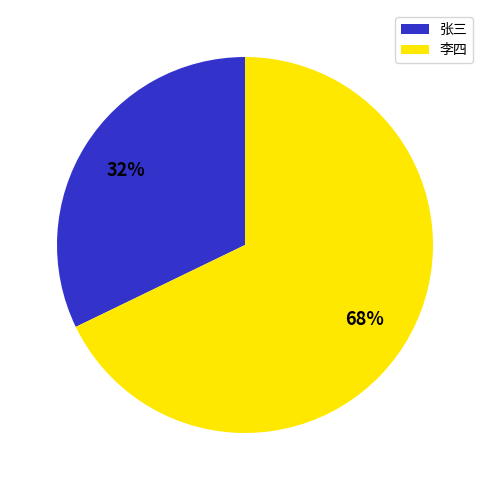

Is it true that 李四 is 68% of the pie?

True